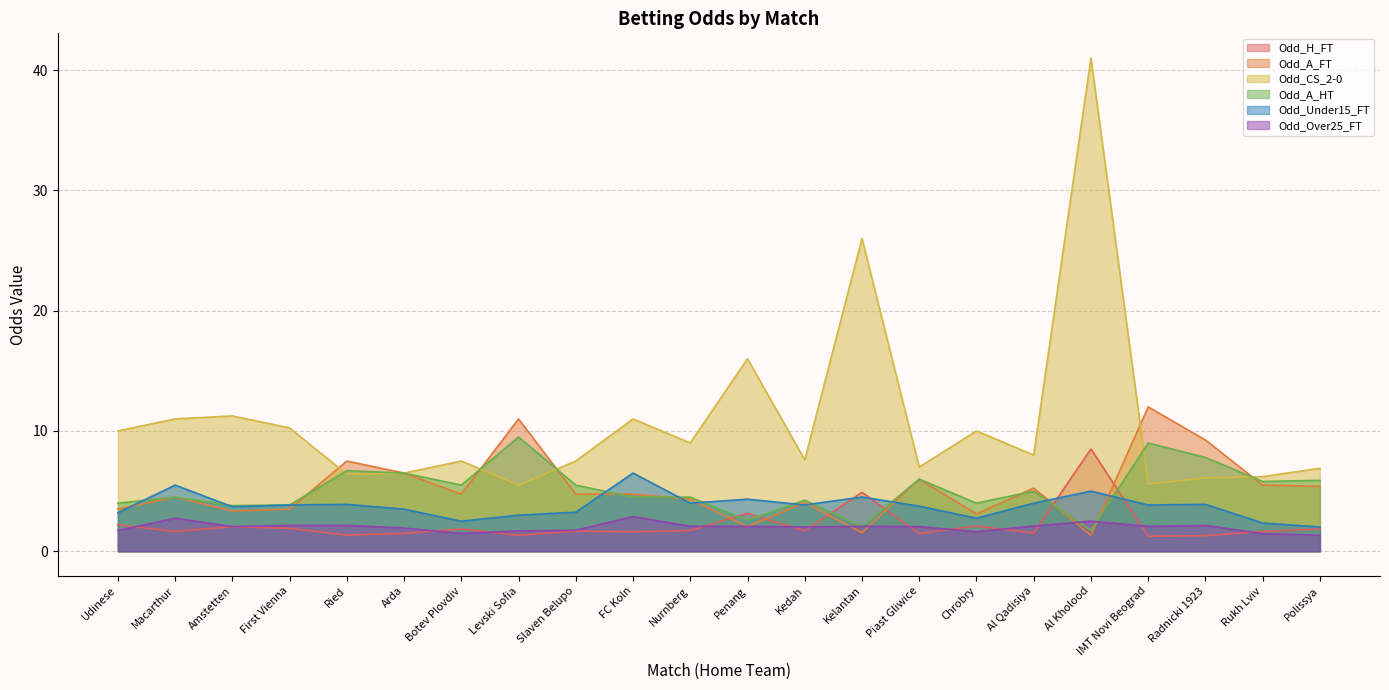

In Odd_Over25_FT, how many points are higher than both neighbors (excluding endpoints)?

5